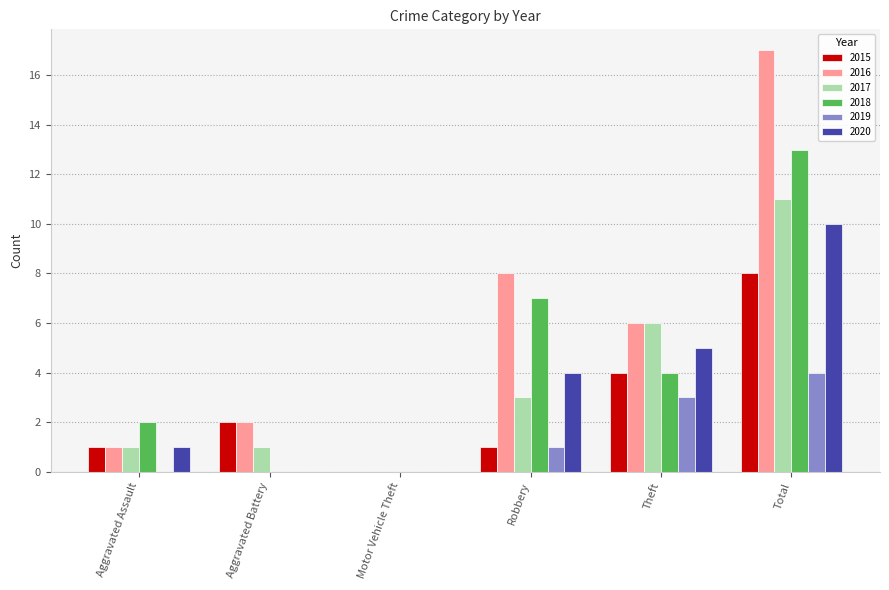

Does the chart contain stacked bars?

No